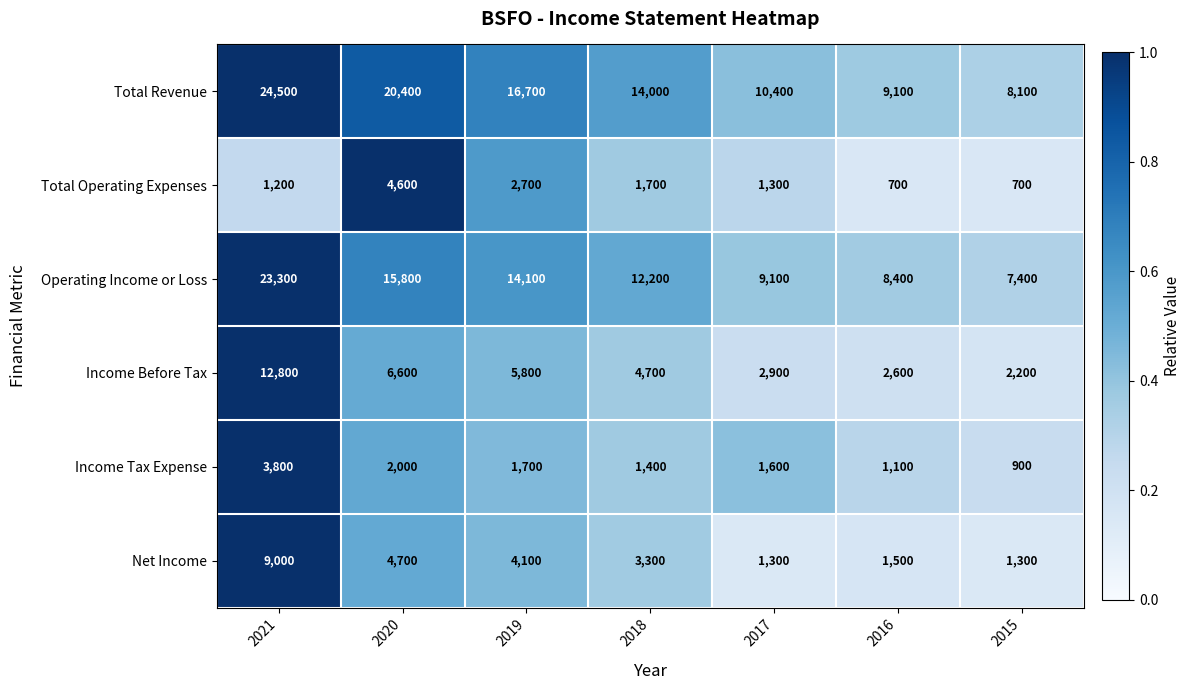

What is the lowest value of the Total Revenue series?

8100